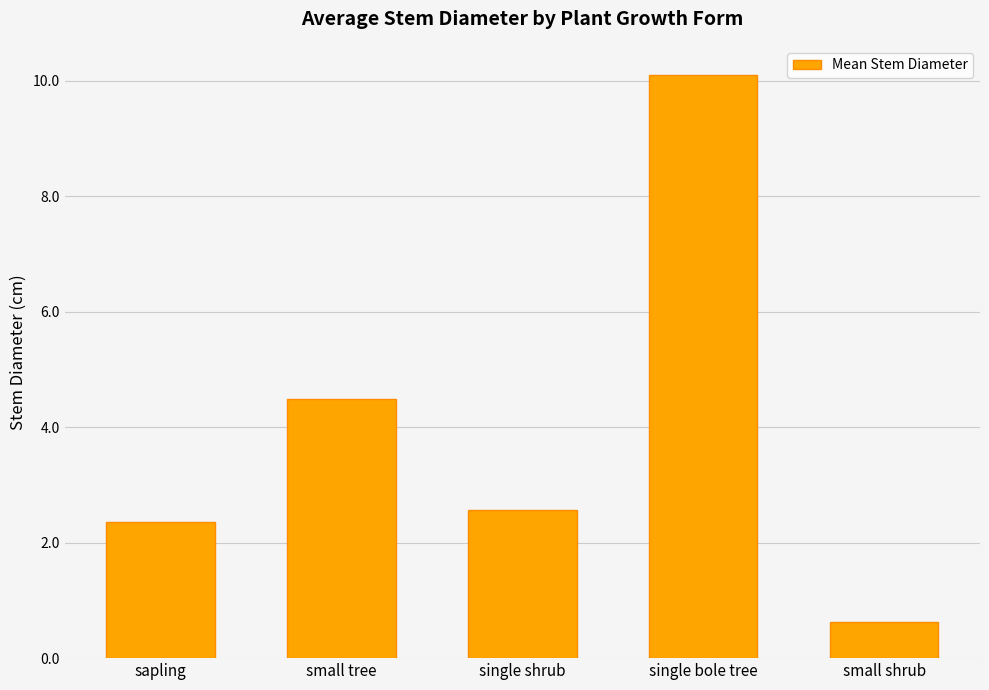

Is it true that the value at sapling is 2.4?

True